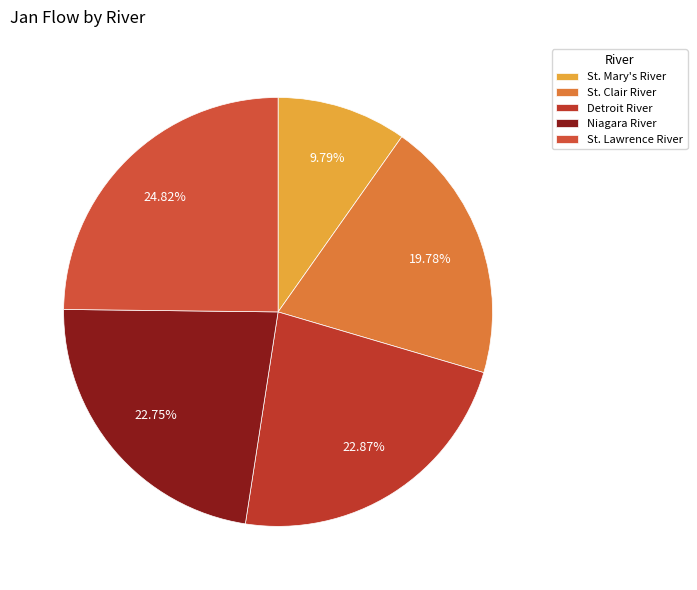

To the nearest percent, what is the average slice percentage?

20%